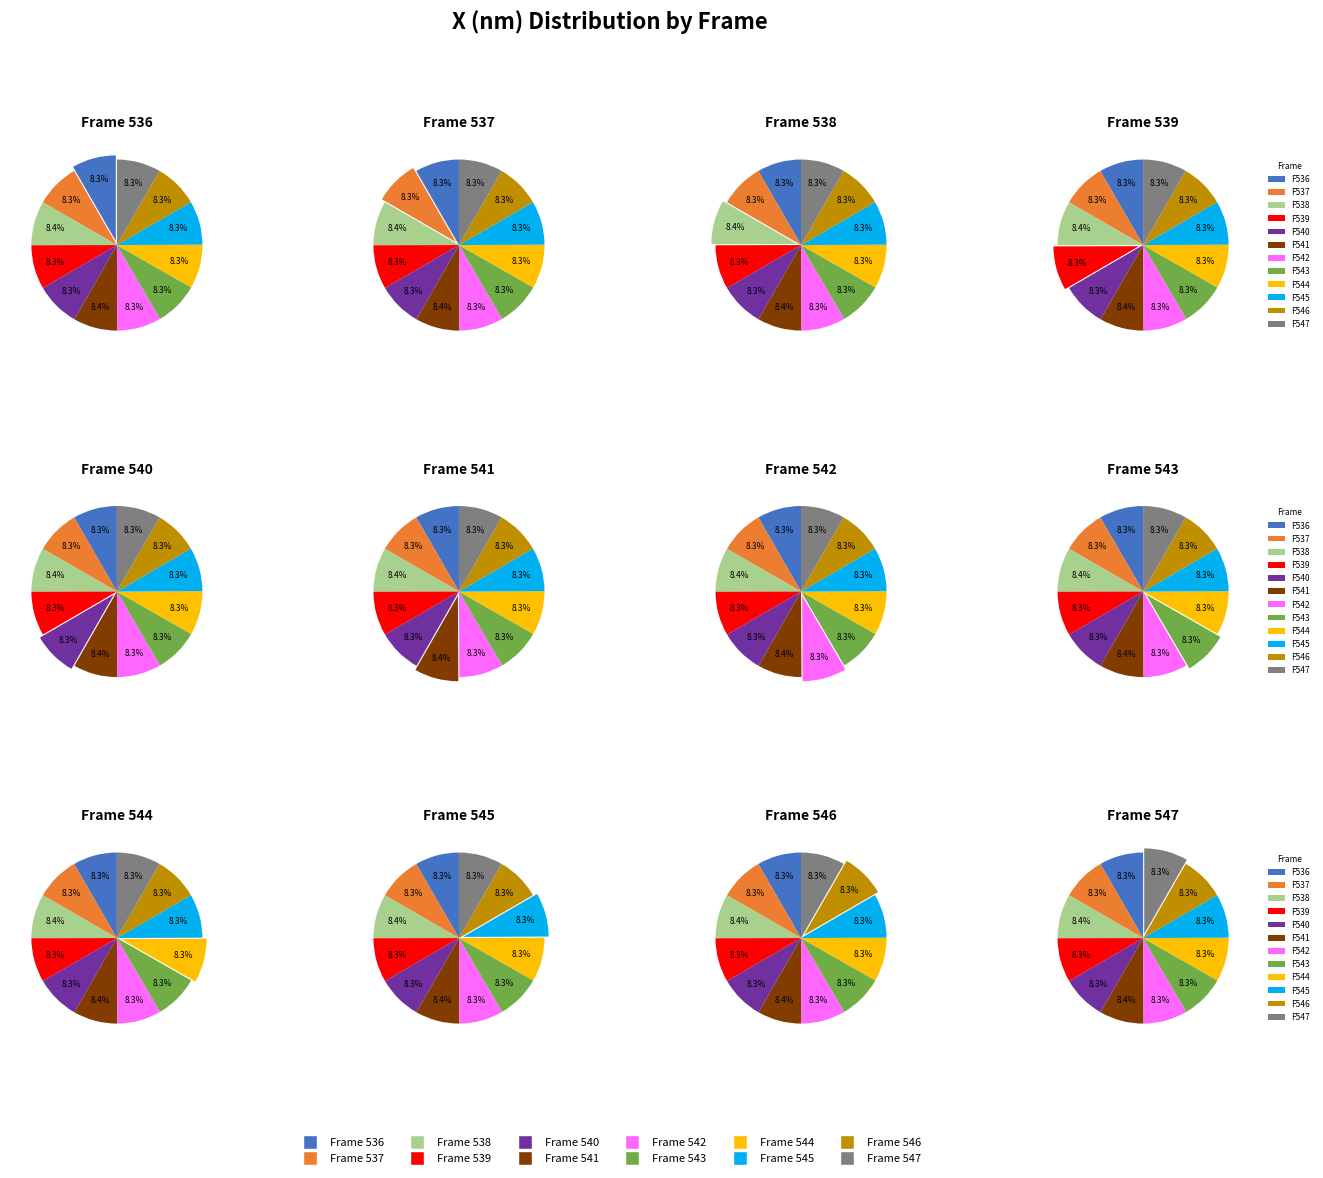

How much of the chart is everything except 541?

91.6%